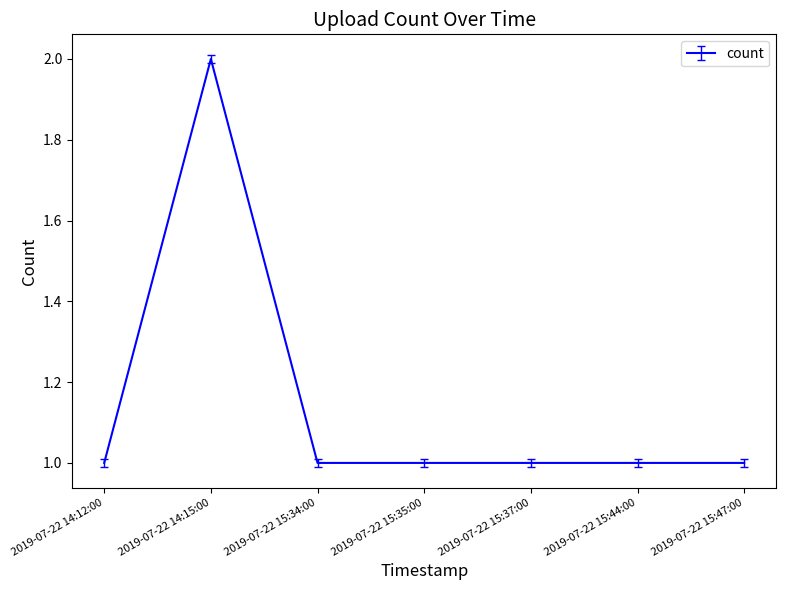

The chart shows a value of 1 at 2019-07-22 15:35:00. True or false?

True